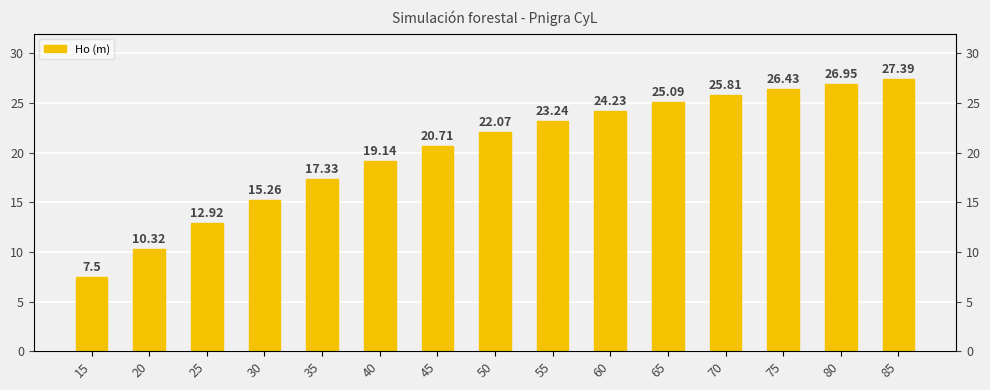

What is the value of the 15th bar from the left?

27.4